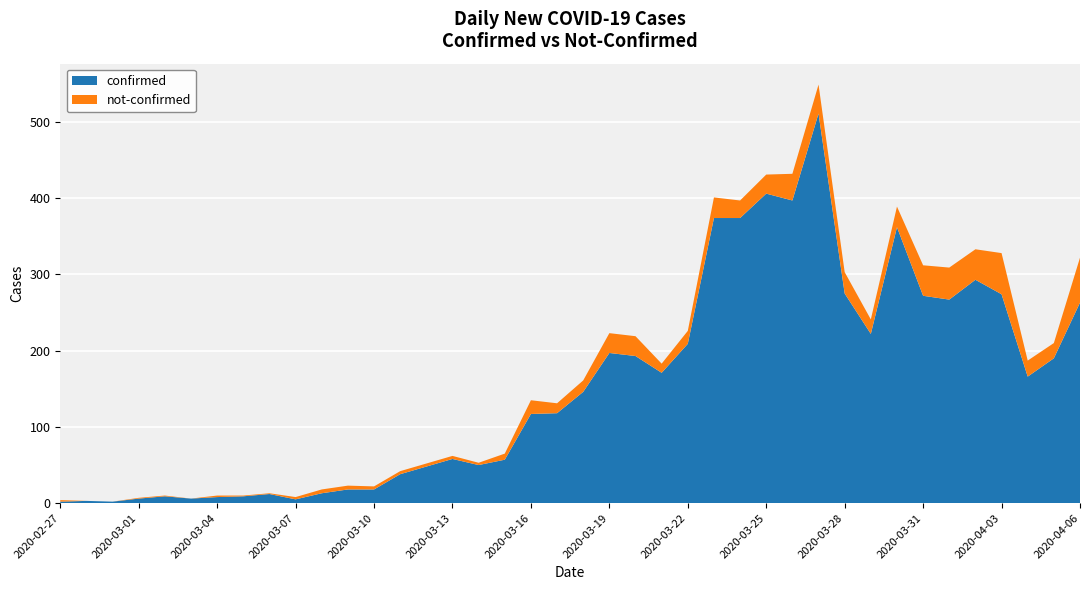

Reading right to left, extract all data points from this chart.

confirmed: 263	190	166	274	293	267	272	362	222	275	511	397	406	374	374	209	171	193	197	146	118	117	57	50	58	48	38	18	18	13	5	12	9	8	6	9	6	2	3	2
not-confirmed: 59	20	21	54	40	42	40	27	19	28	38	35	25	23	27	17	12	26	26	15	13	18	8	3	4	4	4	4	5	5	3	1	1	2	0	1	1	0	0	2